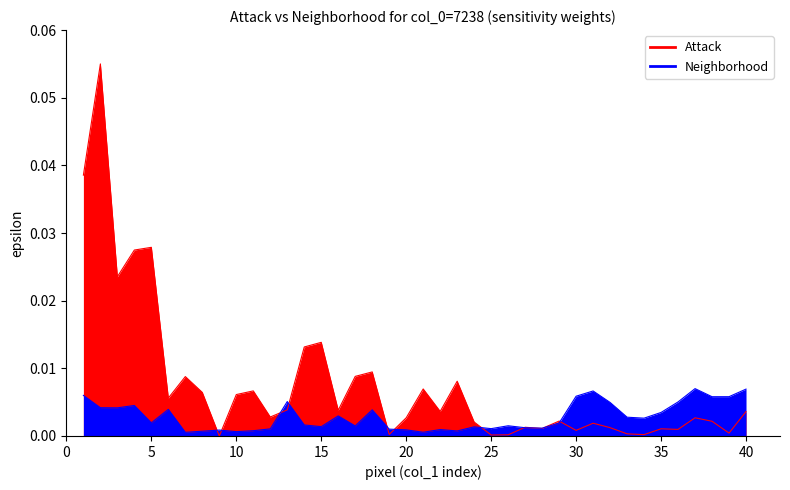

The value at 26 is 0.0. True or false?

False